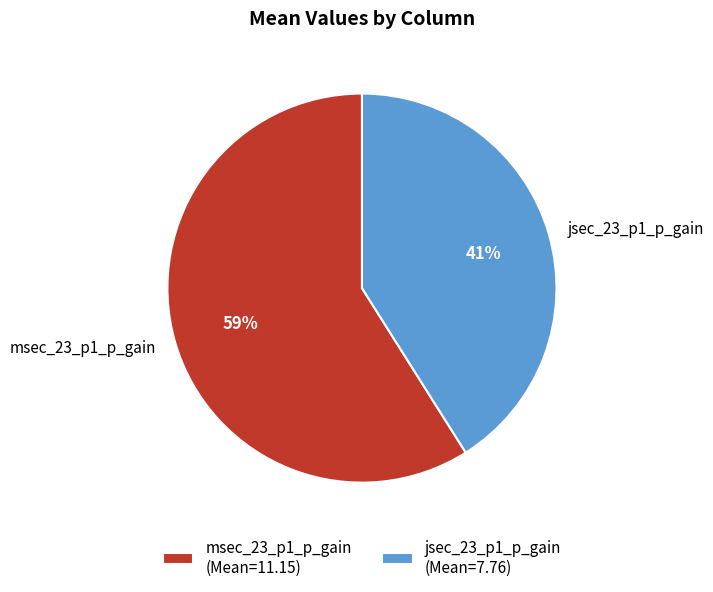

Is the sum of msec_23_p1_p_gain and jsec_23_p1_p_gain greater than half?

Yes